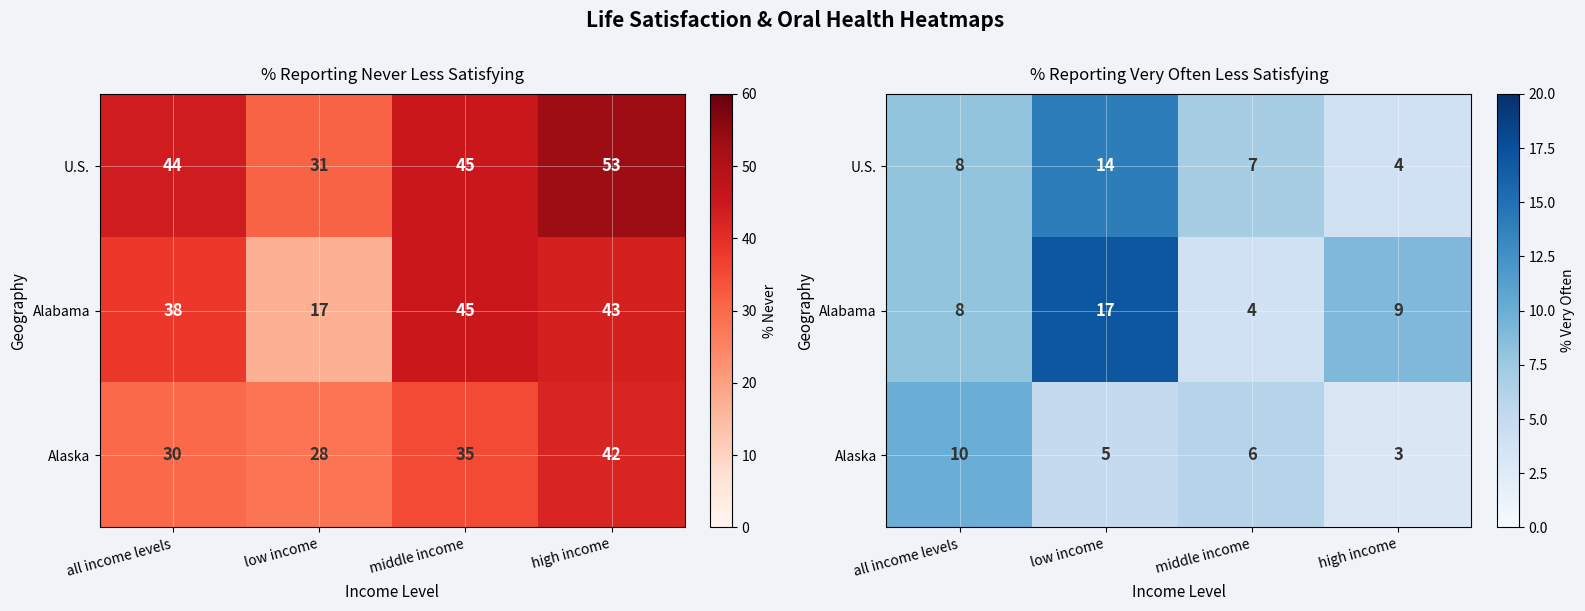

What is the spread (max minus min) of values at high income?

6